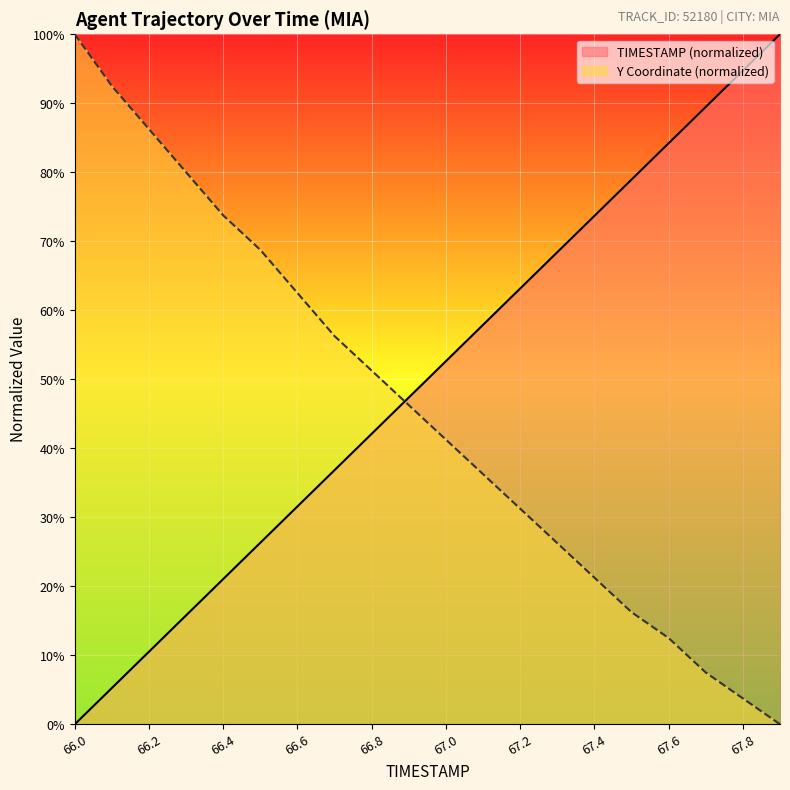

How many lines are shown in the chart?

2